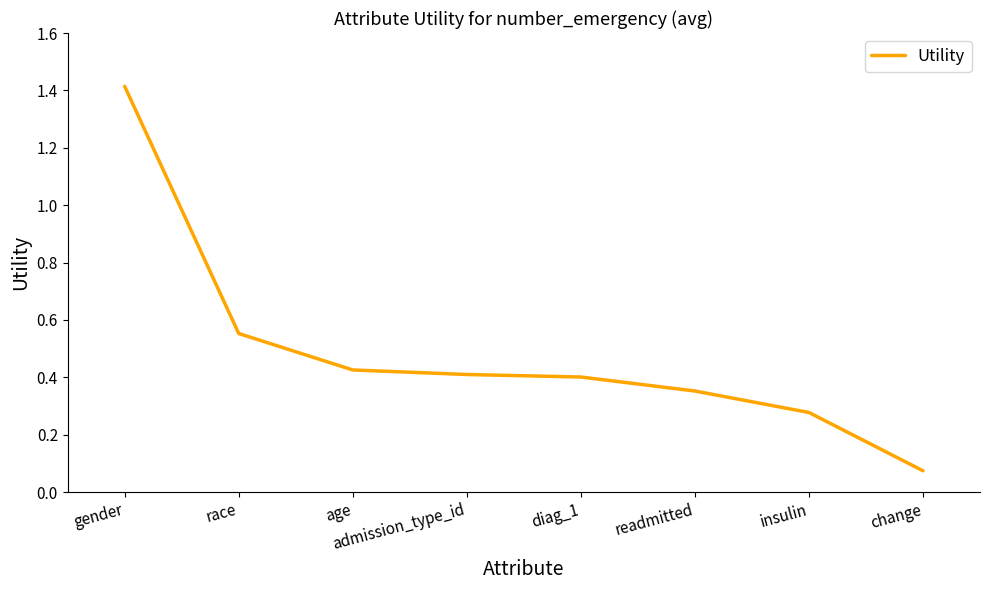

What is the maximum value shown in the chart?

1.4